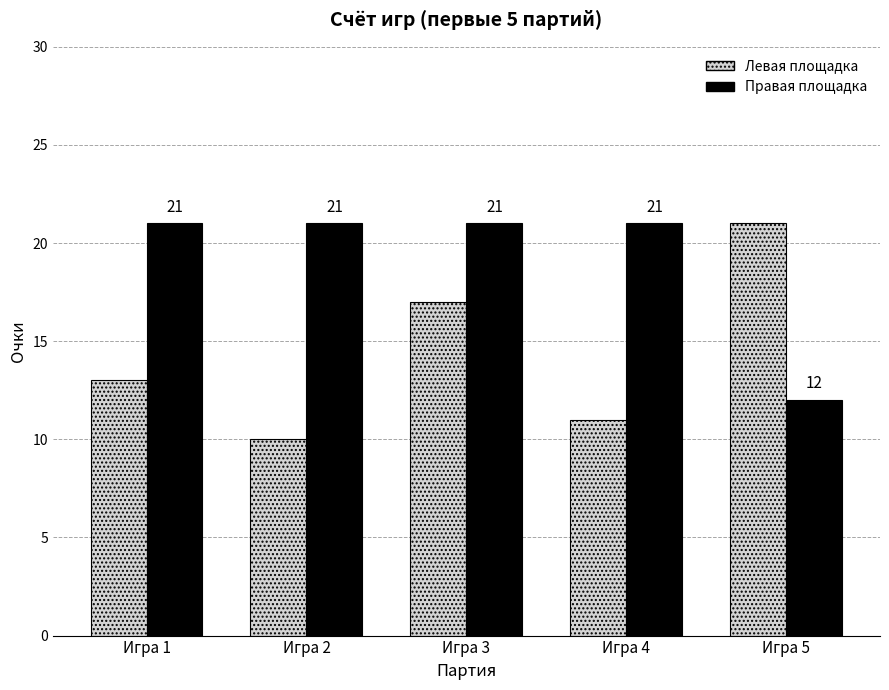

At Игра 2, list the series in order from largest to smallest.

Правая площадка, Левая площадка